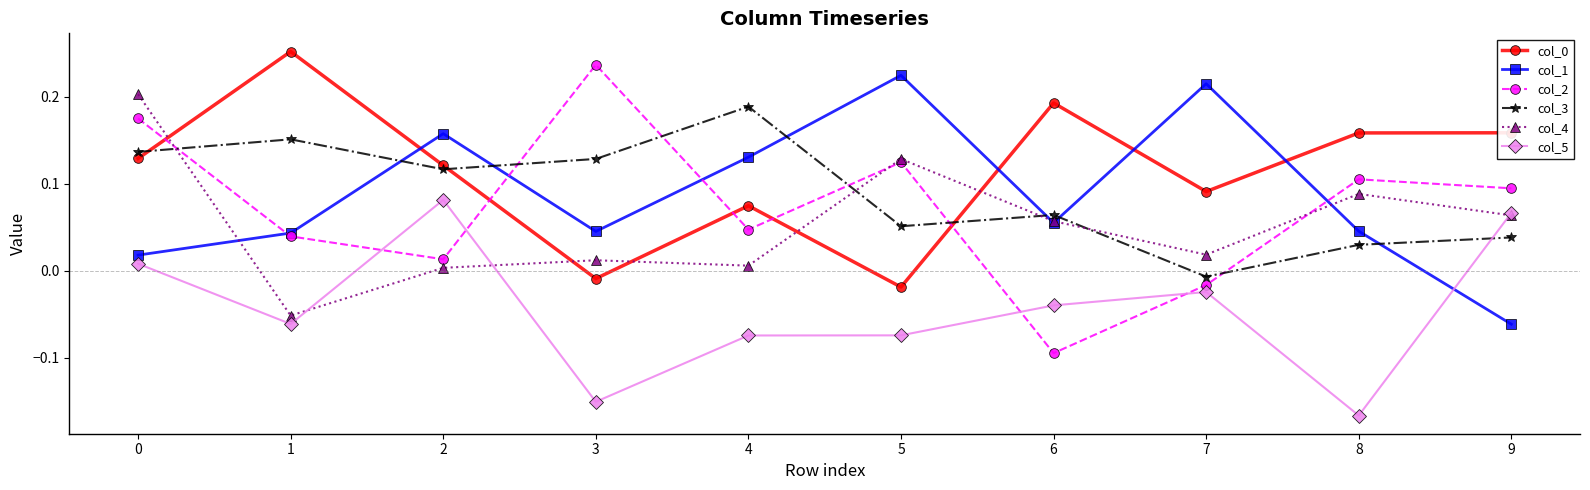

How many data points in col_4 are above 0?

9